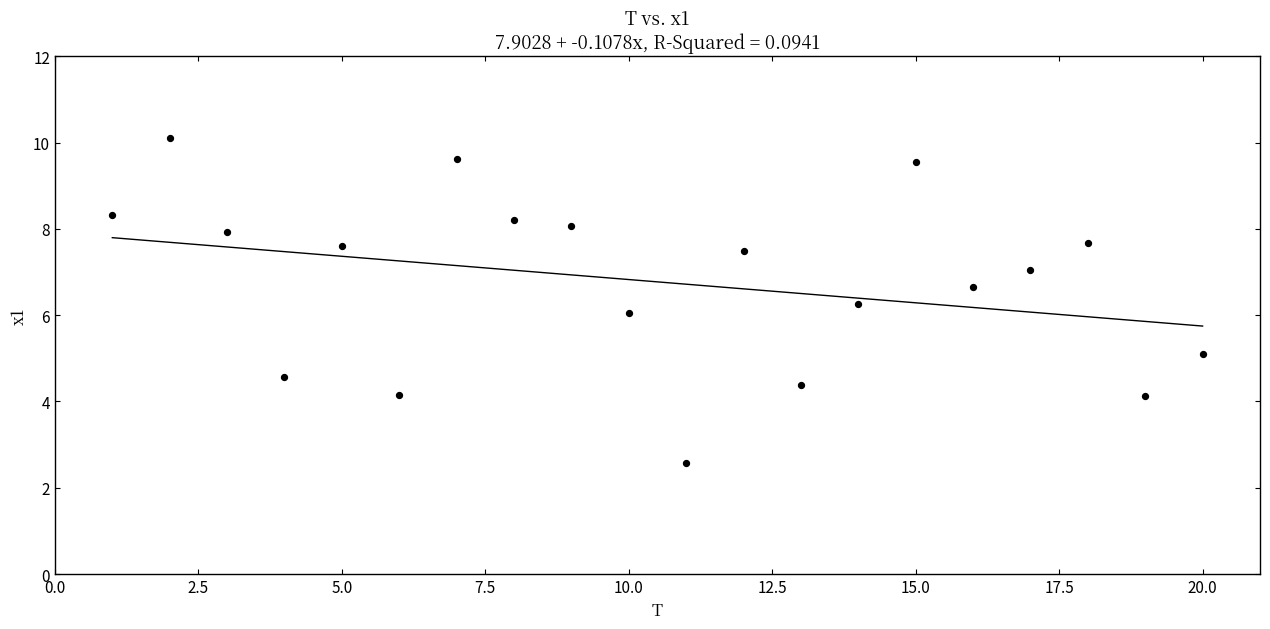

What is the range of Y values (max minus min)?

7.5